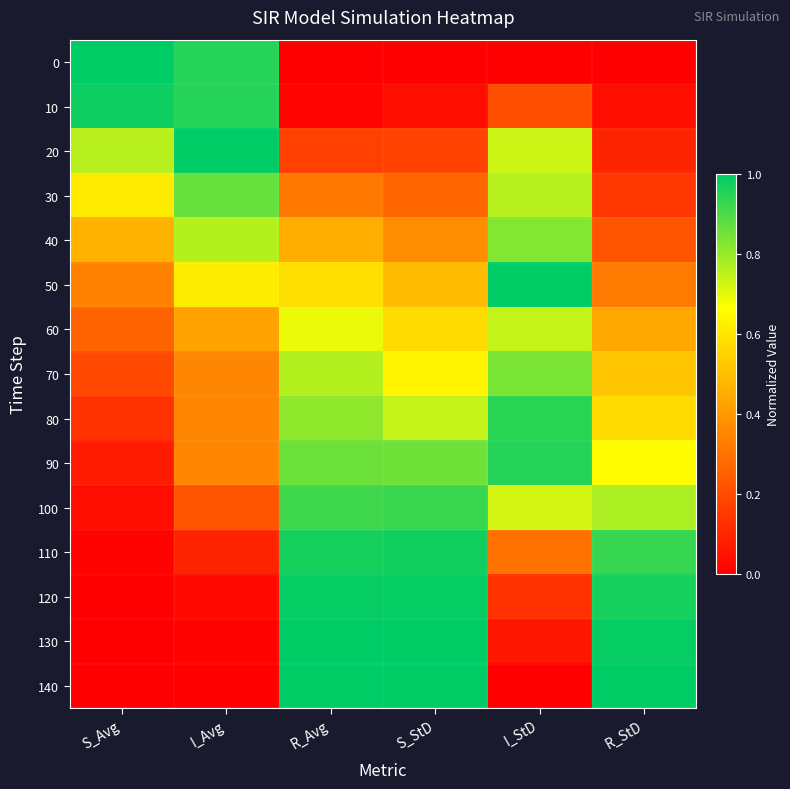

Reading left to right, transcribe all the data shown in this chart.

0: S_Avg=1.0	I_Avg=1.0	R_Avg=0.0	S_StD=0.0	I_StD=0.0	R_StD=0.0
10: S_Avg=1.0	I_Avg=1.0	R_Avg=0.0	S_StD=0.0	I_StD=0.2	R_StD=0.0
20: S_Avg=0.8	I_Avg=1.0	R_Avg=0.2	S_StD=0.2	I_StD=0.7	R_StD=0.1
30: S_Avg=0.6	I_Avg=0.9	R_Avg=0.3	S_StD=0.3	I_StD=0.8	R_StD=0.1
40: S_Avg=0.5	I_Avg=0.8	R_Avg=0.5	S_StD=0.4	I_StD=0.8	R_StD=0.2
50: S_Avg=0.3	I_Avg=0.6	R_Avg=0.6	S_StD=0.5	I_StD=1.0	R_StD=0.3
60: S_Avg=0.3	I_Avg=0.4	R_Avg=0.7	S_StD=0.6	I_StD=0.7	R_StD=0.4
70: S_Avg=0.2	I_Avg=0.4	R_Avg=0.8	S_StD=0.6	I_StD=0.8	R_StD=0.5
80: S_Avg=0.1	I_Avg=0.4	R_Avg=0.8	S_StD=0.7	I_StD=0.9	R_StD=0.6
90: S_Avg=0.1	I_Avg=0.4	R_Avg=0.9	S_StD=0.9	I_StD=0.9	R_StD=0.7
100: S_Avg=0.0	I_Avg=0.2	R_Avg=0.9	S_StD=0.9	I_StD=0.7	R_StD=0.8
110: S_Avg=0.0	I_Avg=0.1	R_Avg=1.0	S_StD=1.0	I_StD=0.3	R_StD=0.9
120: S_Avg=0.0	I_Avg=0.0	R_Avg=1.0	S_StD=1.0	I_StD=0.1	R_StD=1.0
130: S_Avg=0.0	I_Avg=0.0	R_Avg=1.0	S_StD=1.0	I_StD=0.1	R_StD=1.0
140: S_Avg=0.0	I_Avg=0.0	R_Avg=1.0	S_StD=1.0	I_StD=0.0	R_StD=1.0